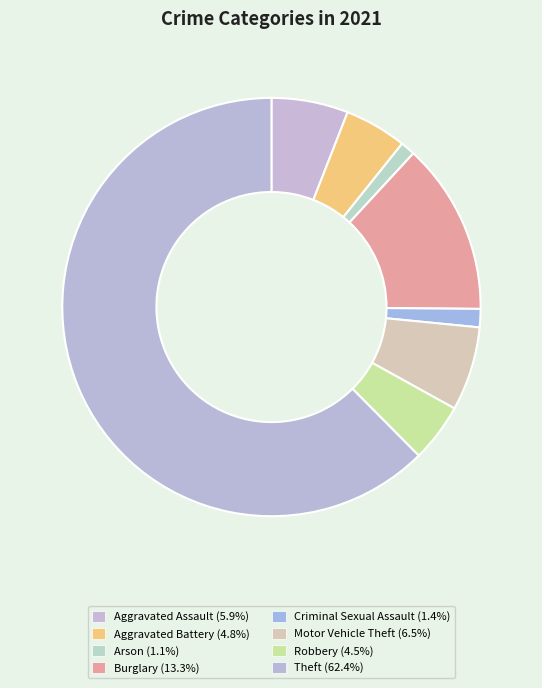

How many segments does this pie chart have?

8